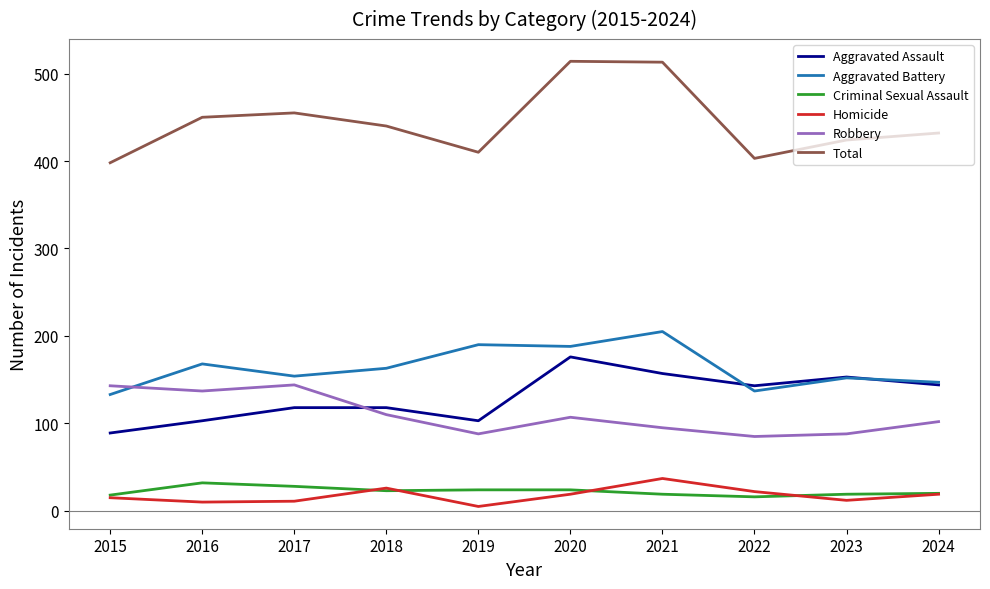

What is the sum of the Criminal Sexual Assault values at 2017 and 2018?

51